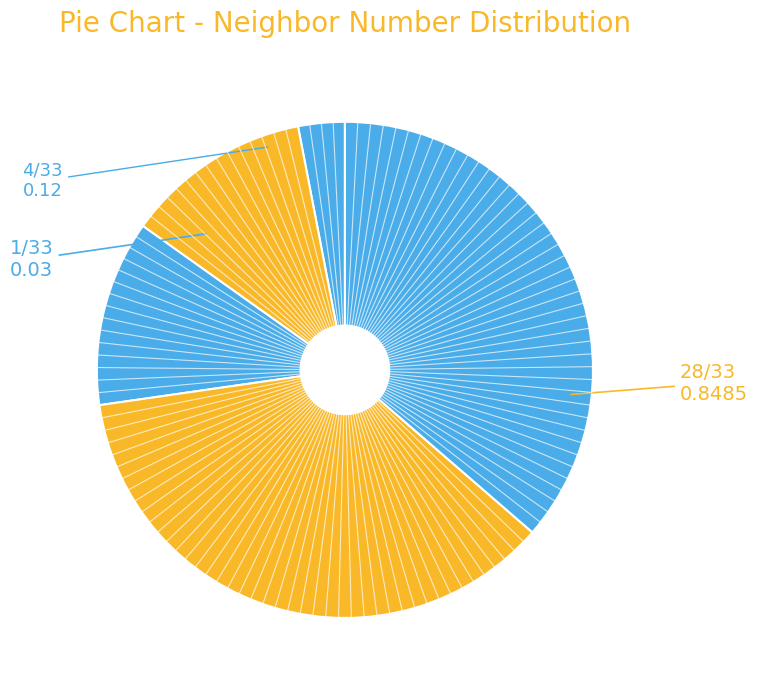

How many segments does this pie chart have?

5